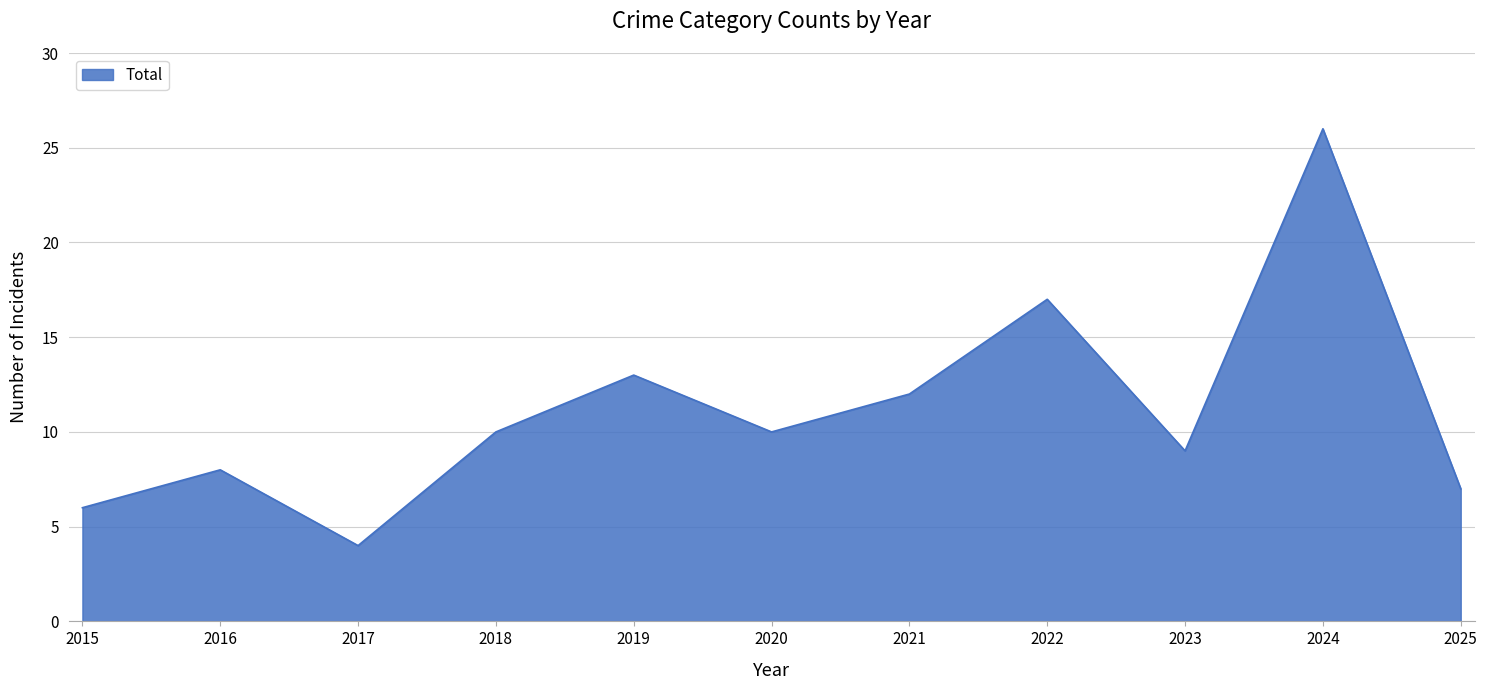

What is the change in value from 2021 to 2022?

+5